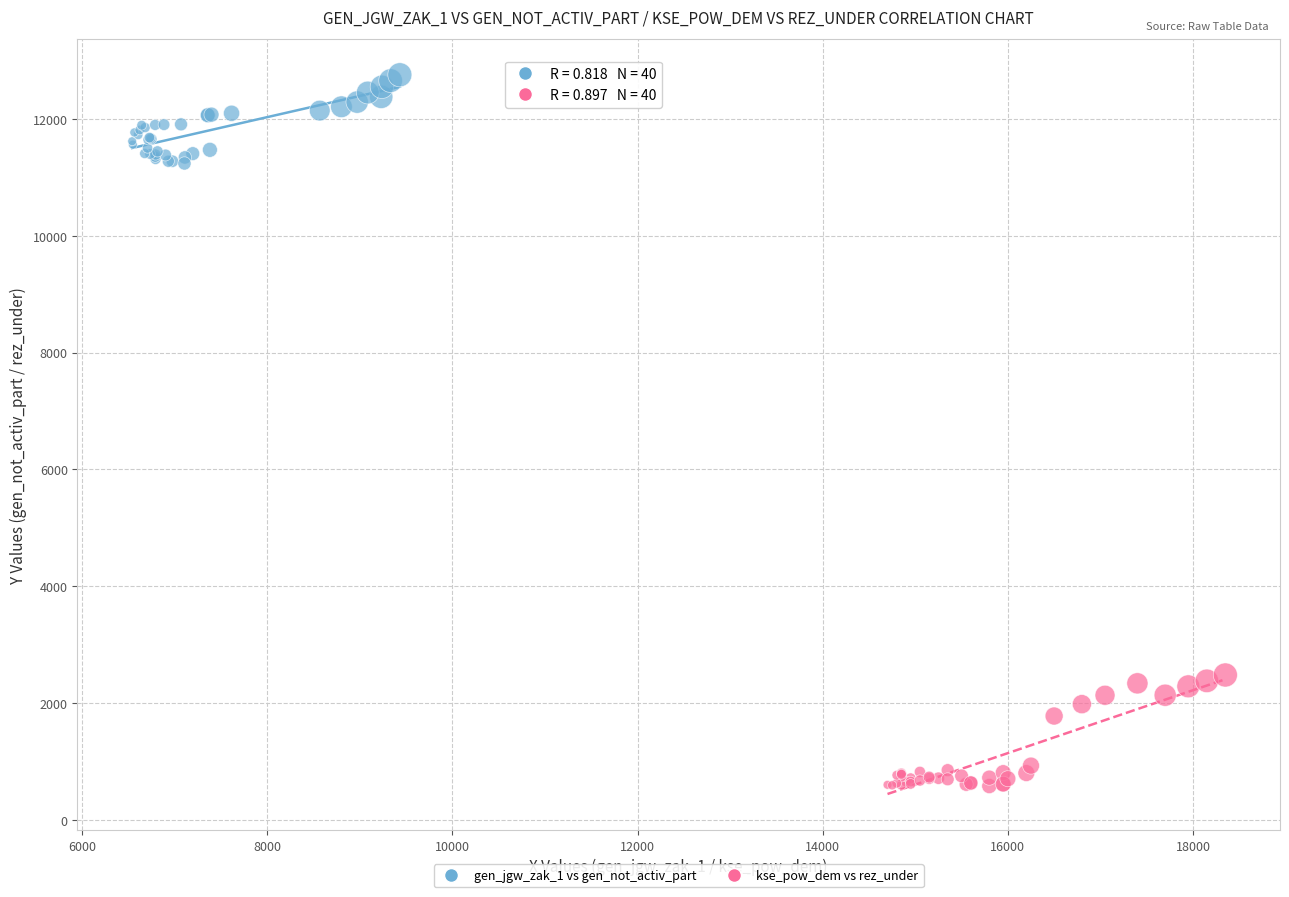

Which series reaches the minimum Y coordinate?

kse_pow_dem vs rez_under